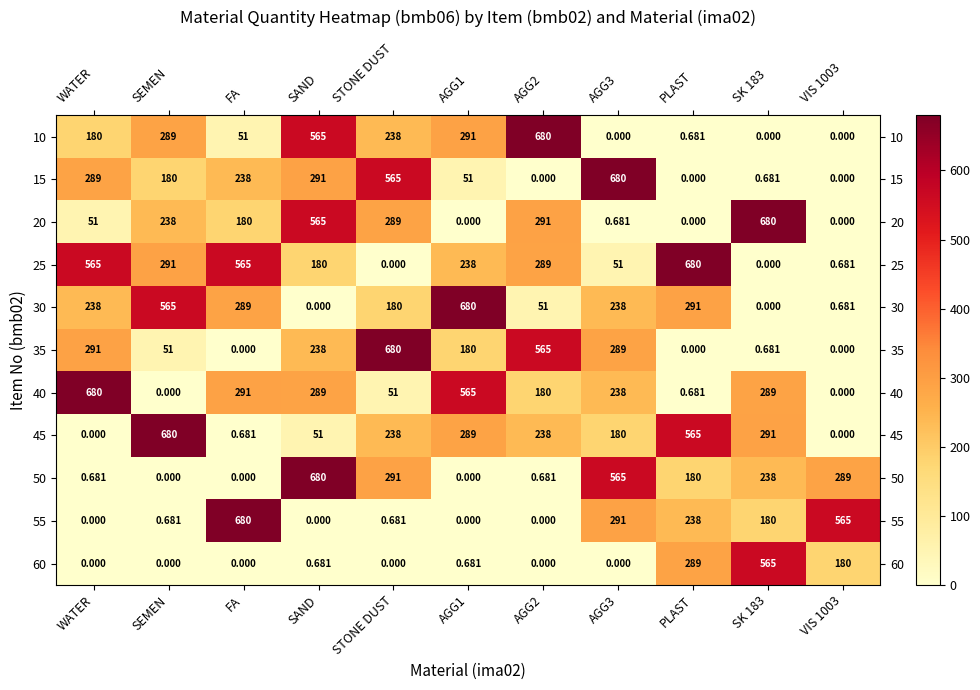

Which series changed the most between AGG1 and VIS 1003?

30